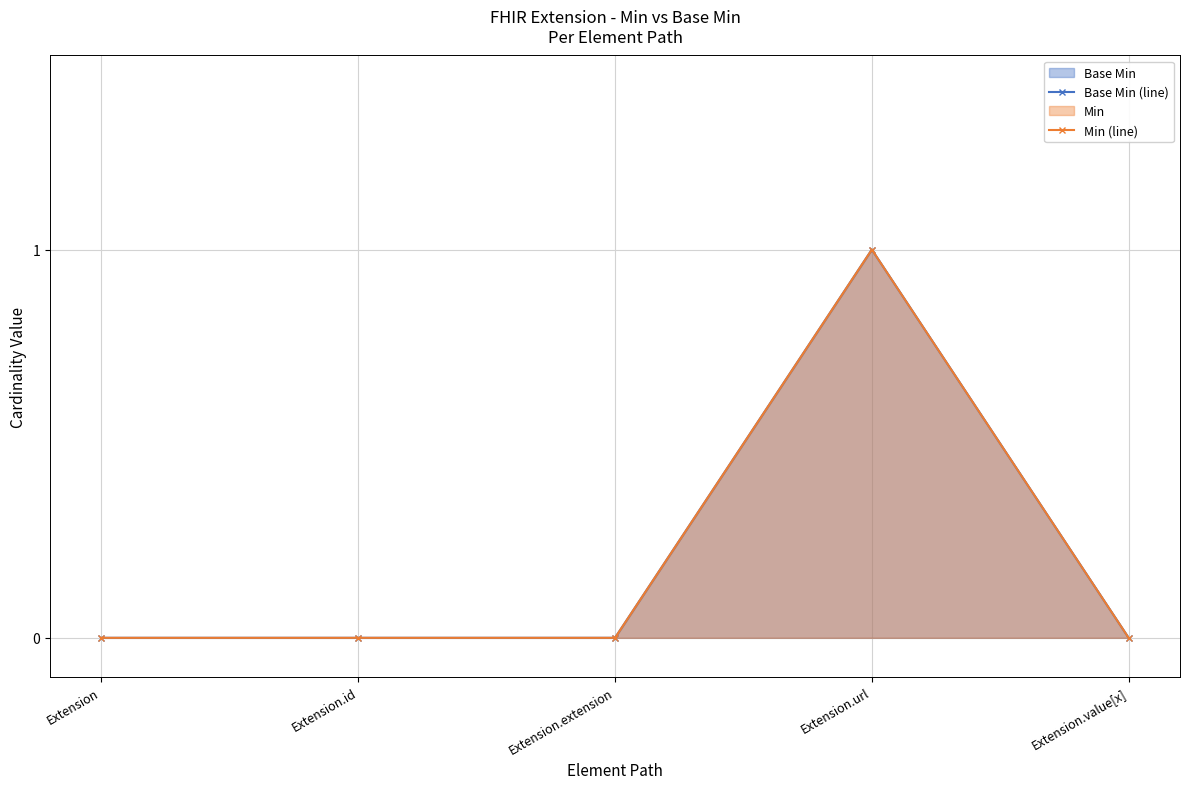

What is the greatest value displayed?

1